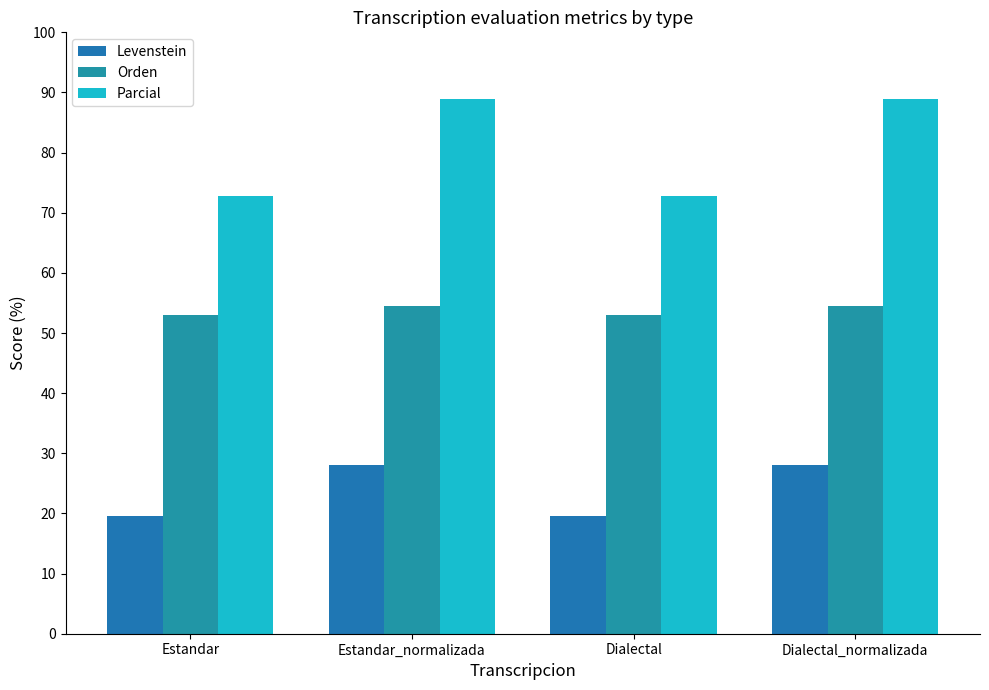

Reading right to left, list all the values displayed in this chart.

Levenstein: Dialectal_normalizada=28.1	Dialectal=19.5	Estandar_normalizada=28.1	Estandar=19.5
Orden: Dialectal_normalizada=54.5	Dialectal=52.9	Estandar_normalizada=54.5	Estandar=52.9
Parcial: Dialectal_normalizada=88.9	Dialectal=72.7	Estandar_normalizada=88.9	Estandar=72.7